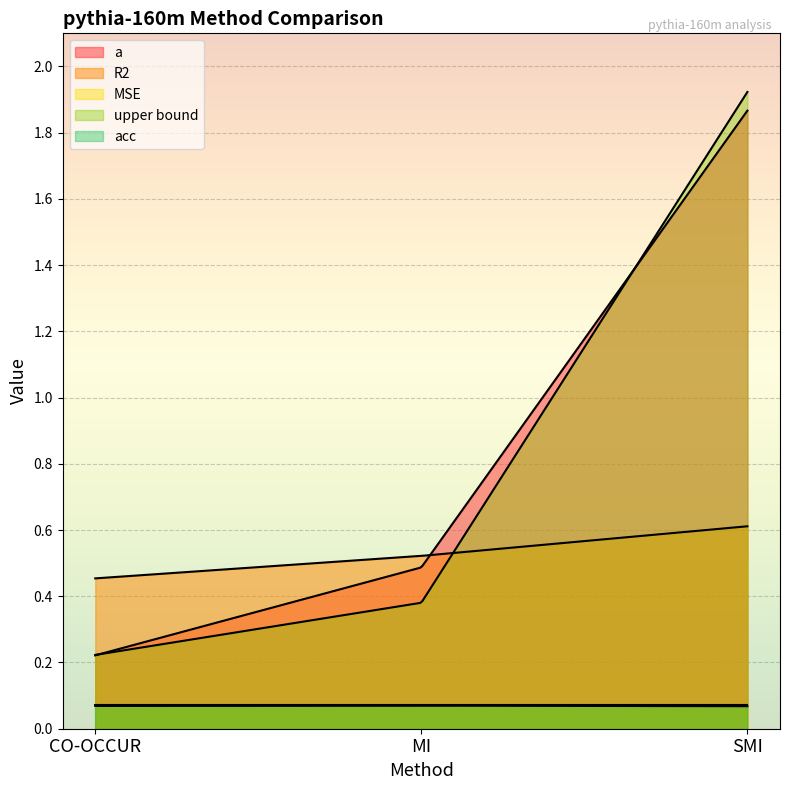

Is it true that MSE equals 0.0 at CO-OCCUR?

False